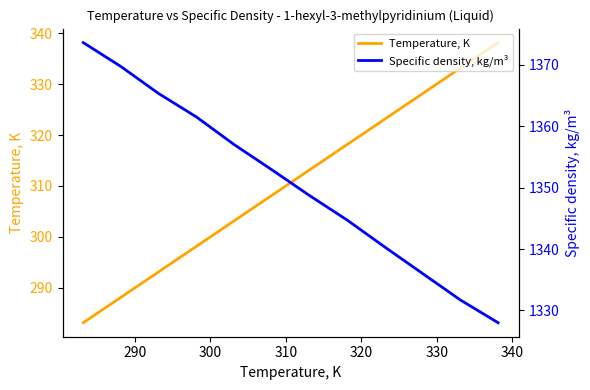

True or false: Temperature, K has more than 1 interior local peaks.

False